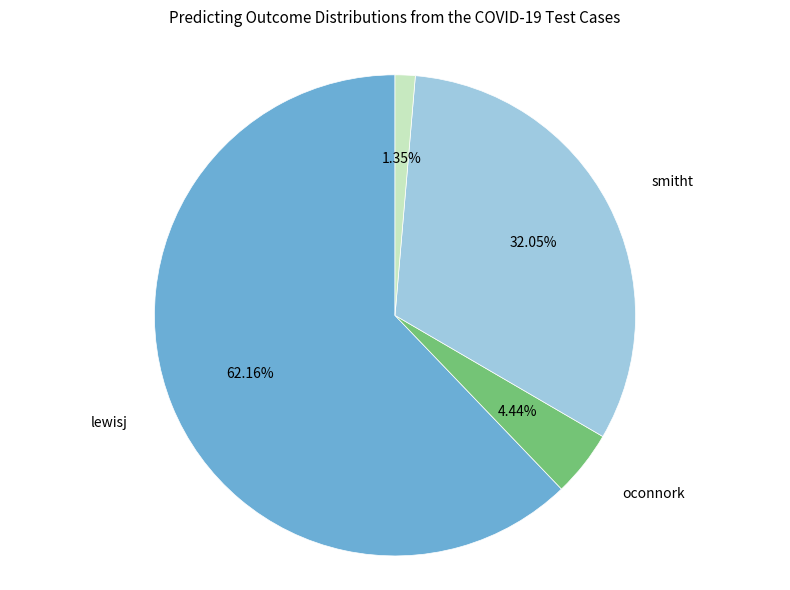

To the nearest percent, what is the difference between the smitht and oconnork slice percentages?

28%